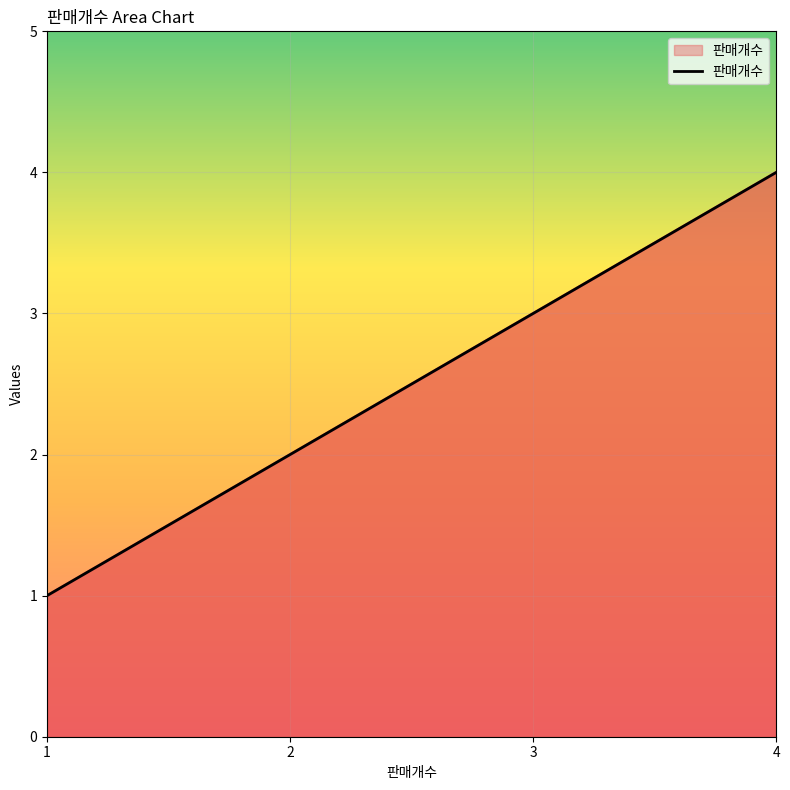

The chart shows a value of 2 at 4. True or false?

False